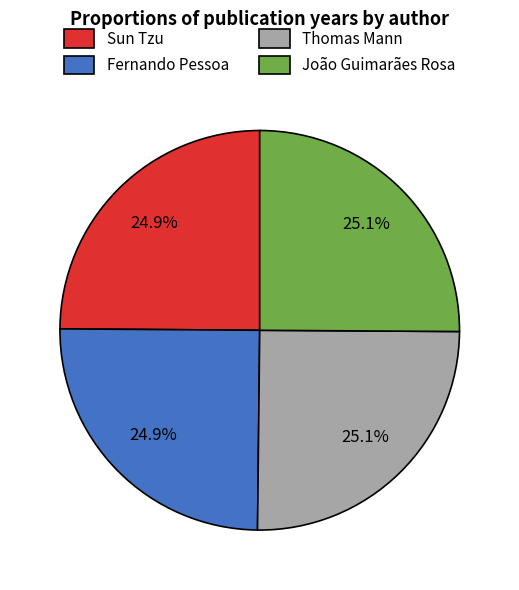

Does Sun Tzu account for over 50% of the chart?

No